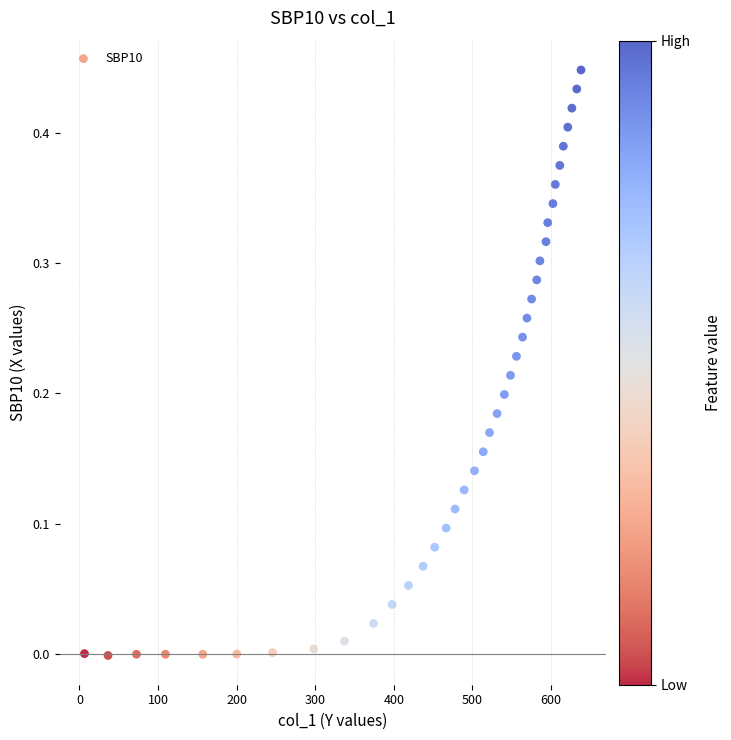

What is the range of X values (max minus min)?

631.9